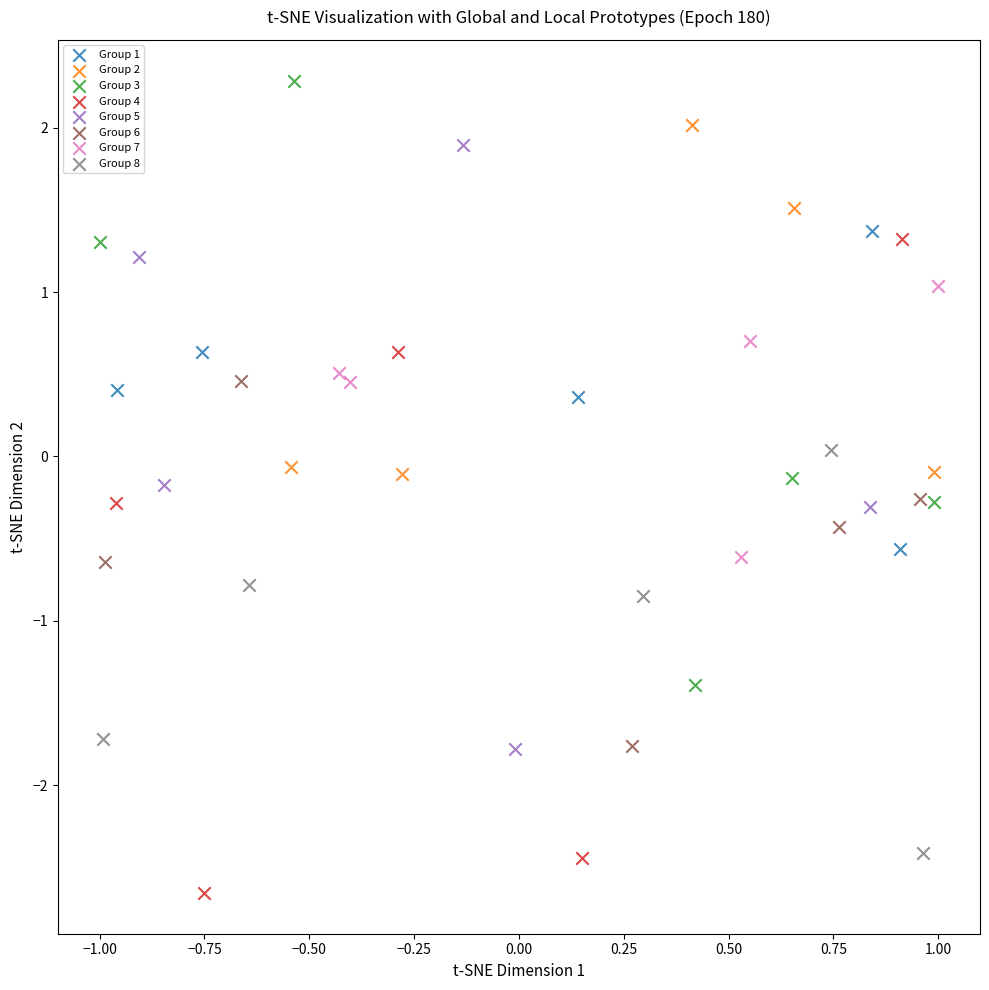

Which series reaches the minimum Y coordinate?

Group 4